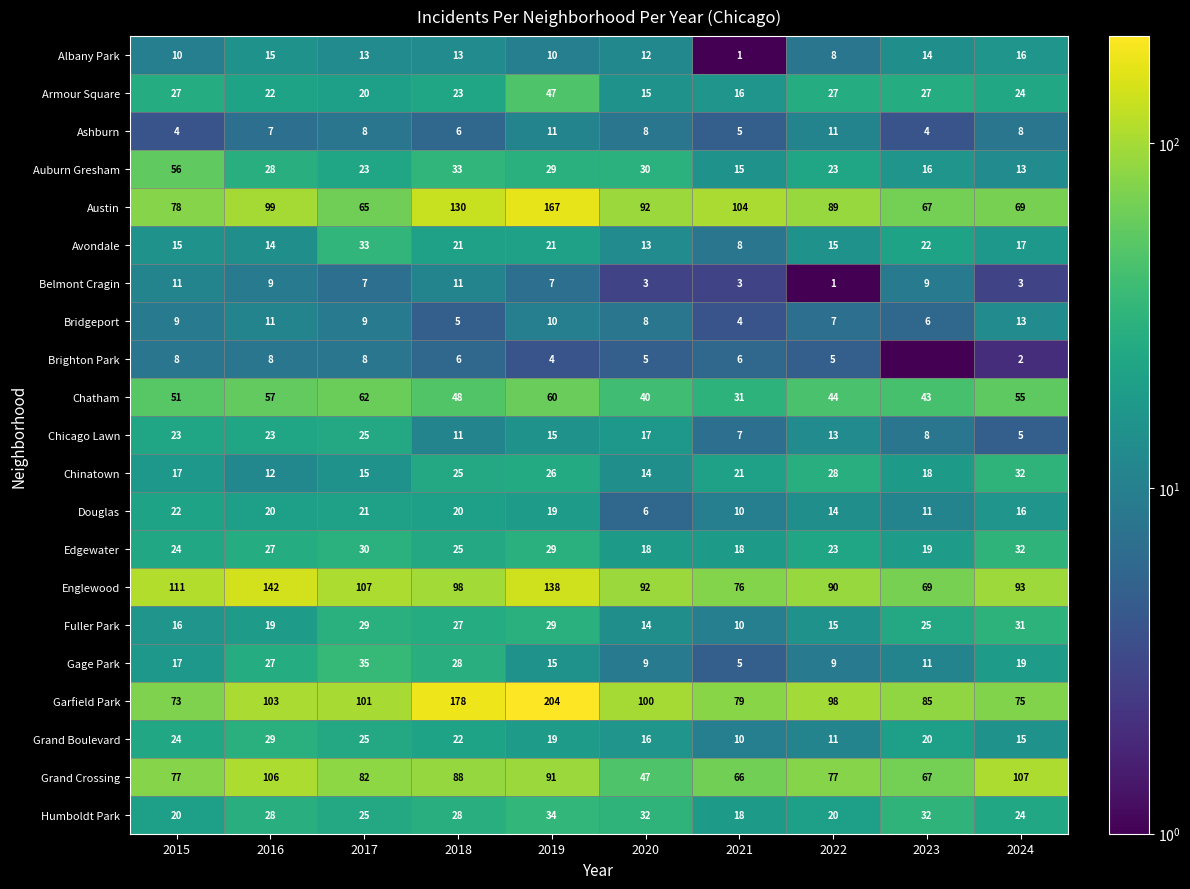

What is the total value across all series at 2020?

591.0